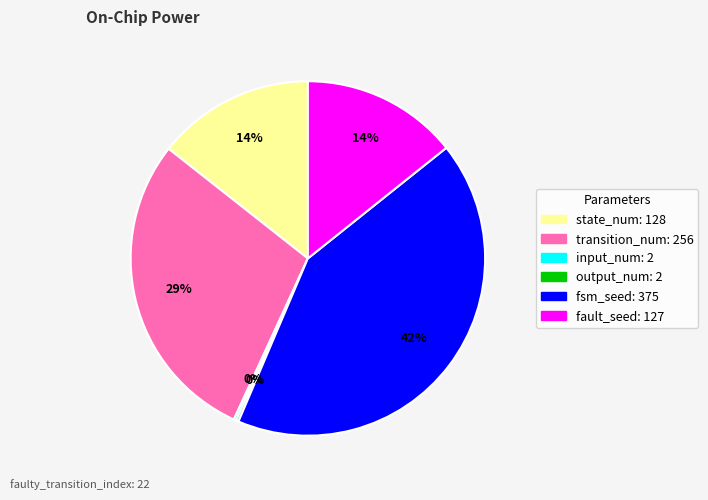

Between state_num and fsm_seed, which is larger?

fsm_seed